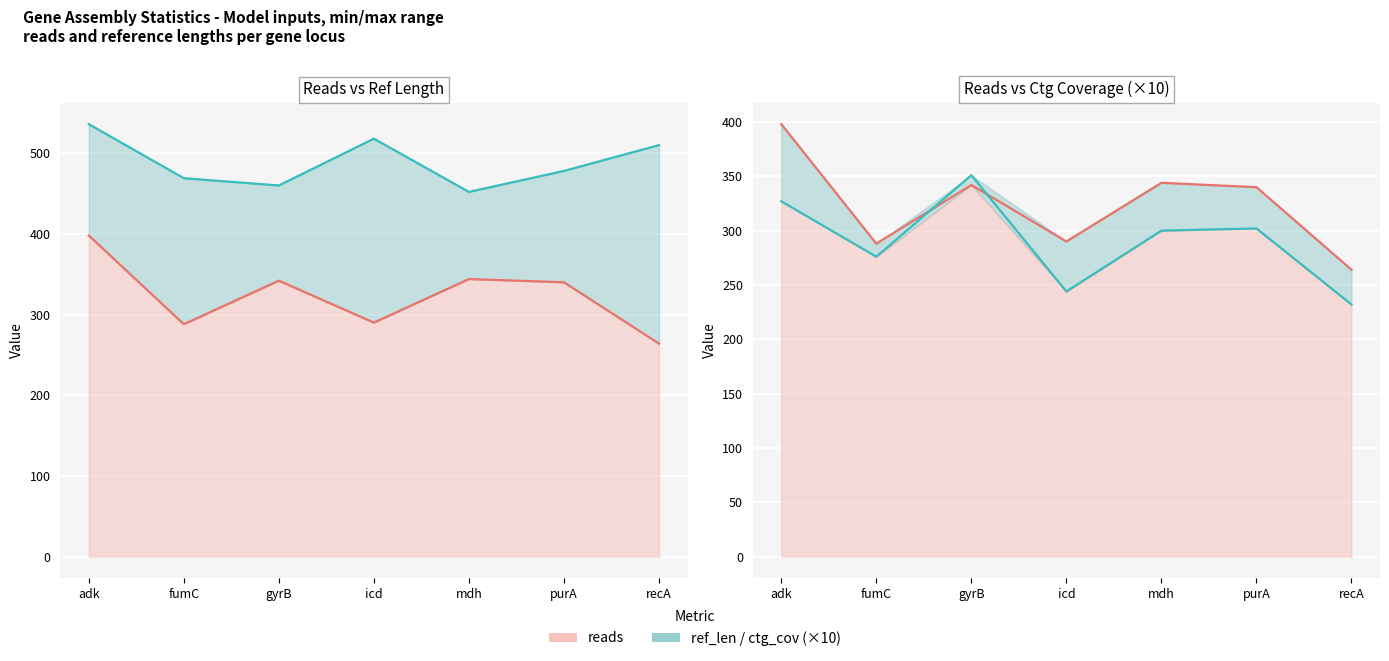

True or false: ref_len and reads cross at least once.

False